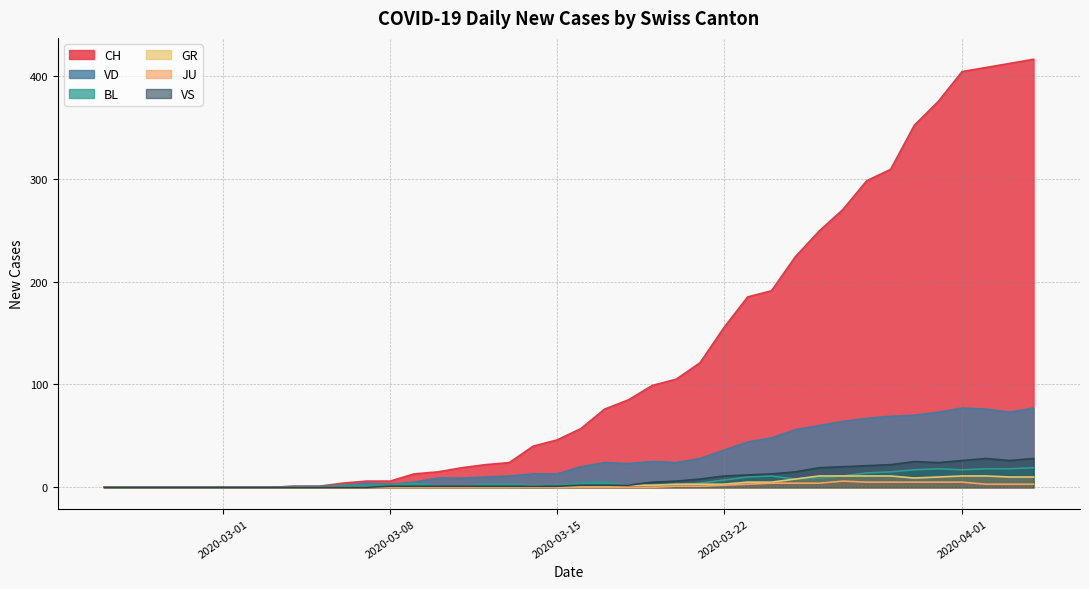

What is the maximum value for JU?

5